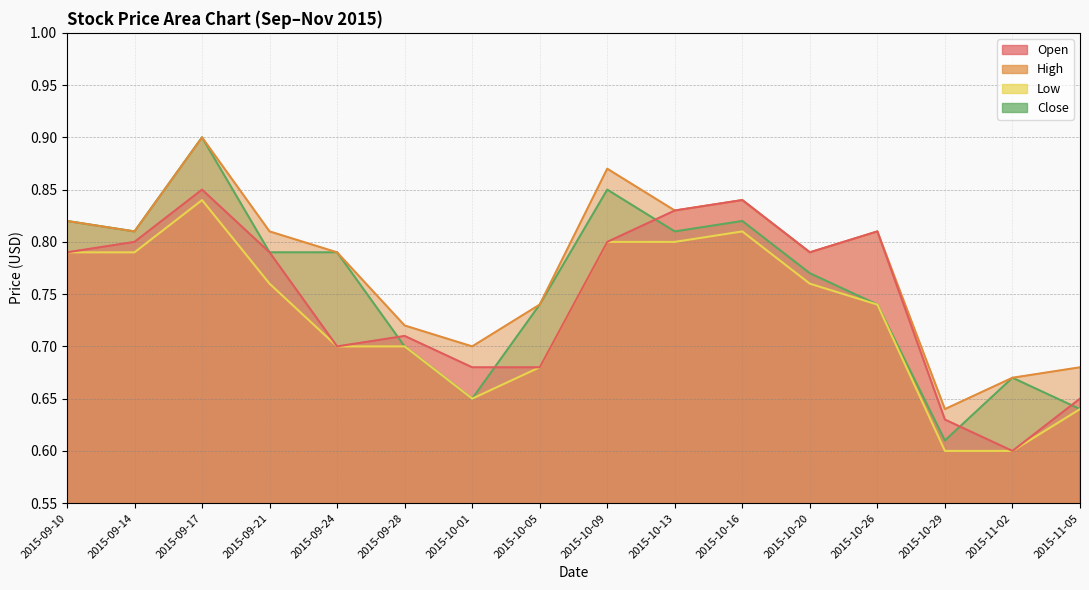

What is the label of the 15th point from the right?

2015-09-14